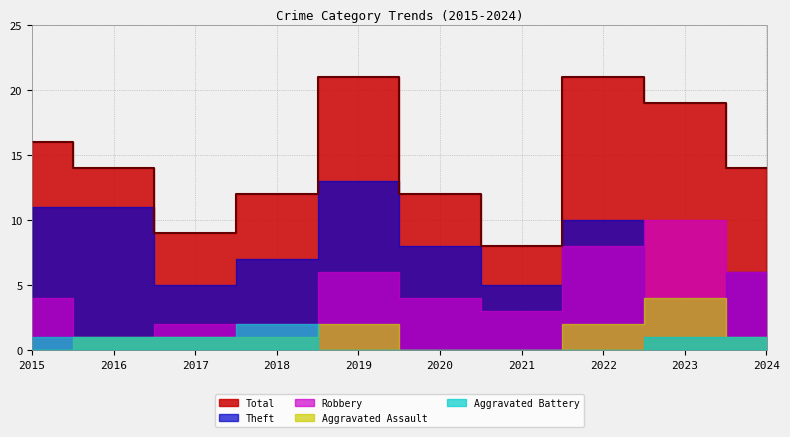

At which category is the sum across all series the highest?

2019